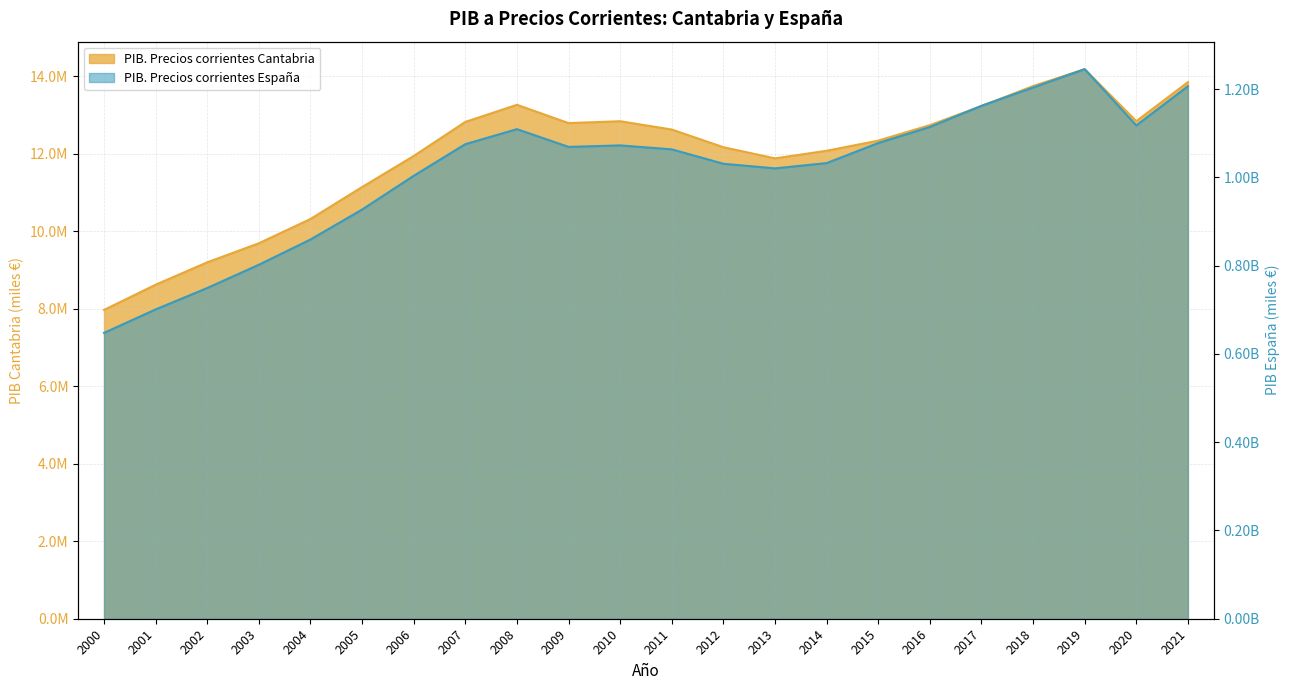

What is the difference between the second highest and second lowest values in the PIB. Precios corrientes Cantabria series?

5227290